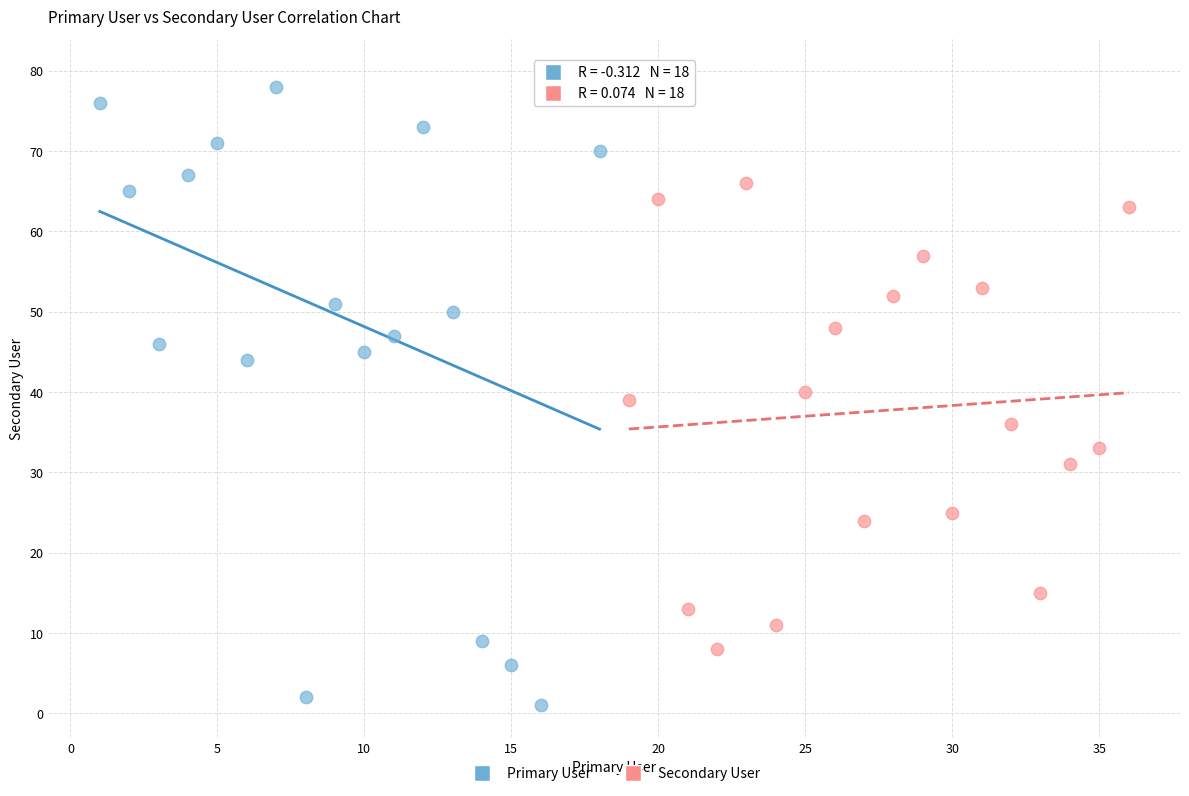

Which series reaches the maximum Y coordinate?

Primary User